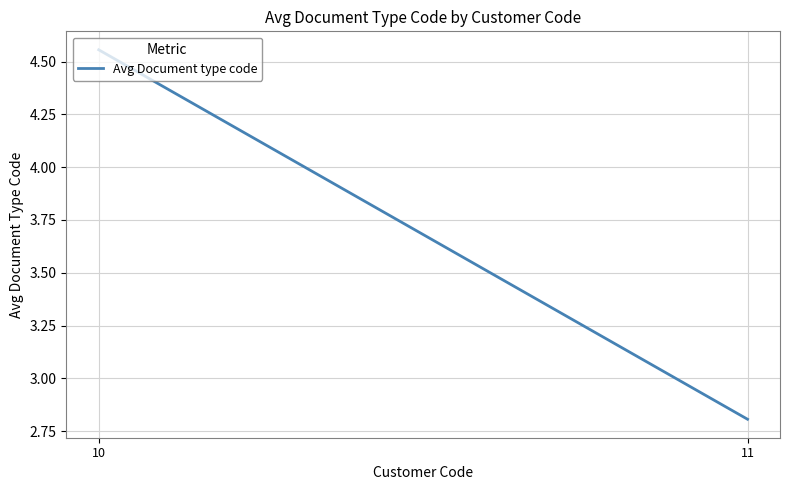

Where does the data first go above 4?

10